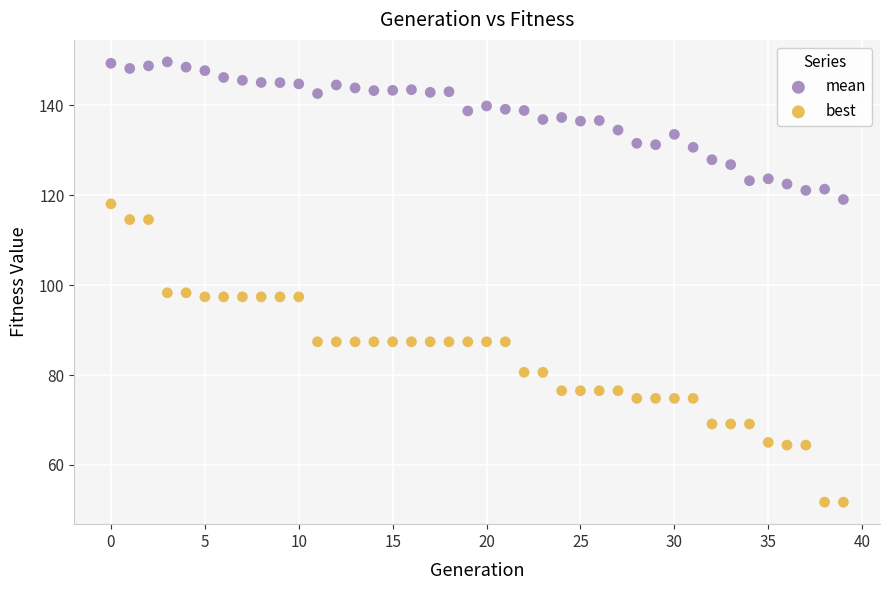

Which series has the widest spread of Y values?

best